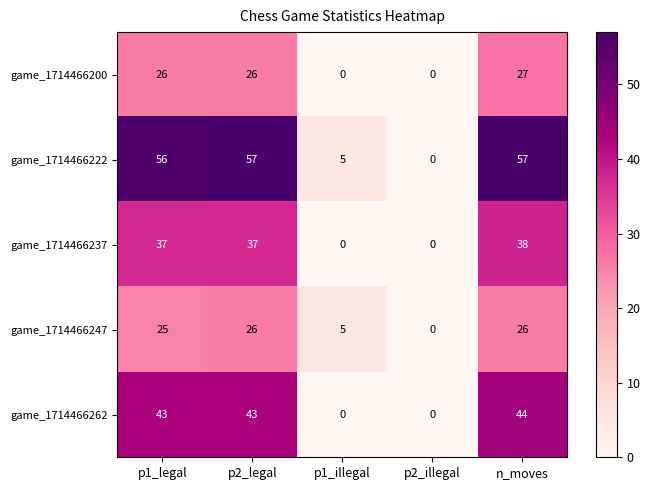

How many data points in game_1714466237 are less than 37?

2